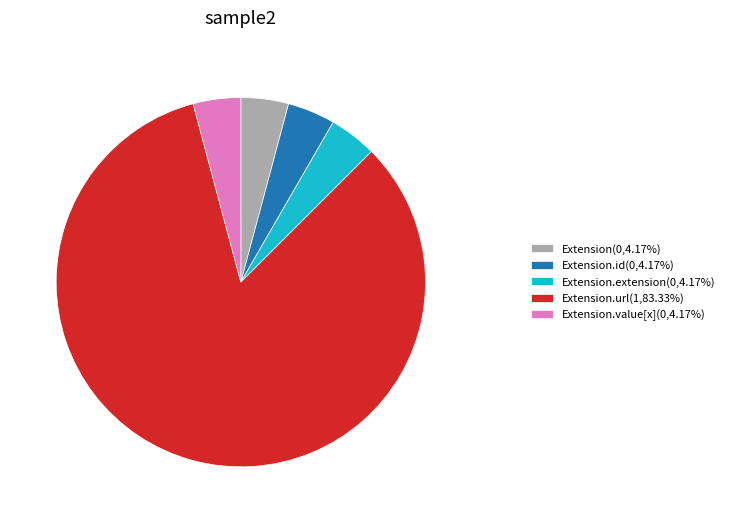

How many segments does this pie chart have?

5